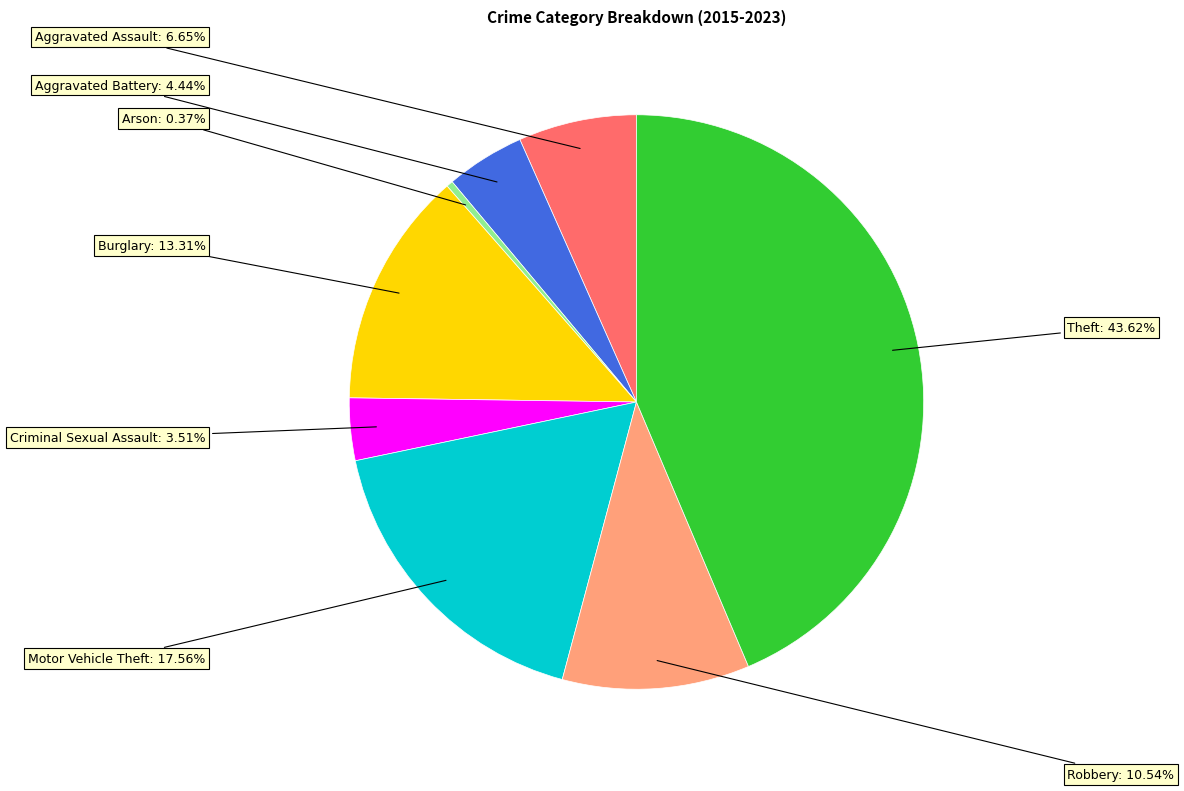

What percentage is NOT represented by Arson?

99.6%